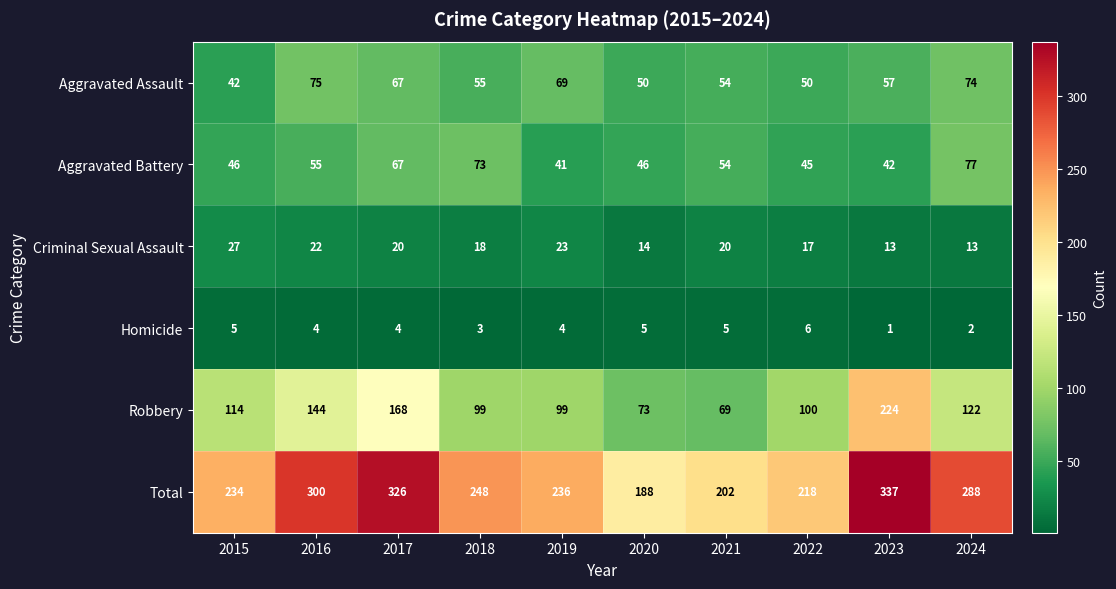

Count the number of data series in this chart.

6